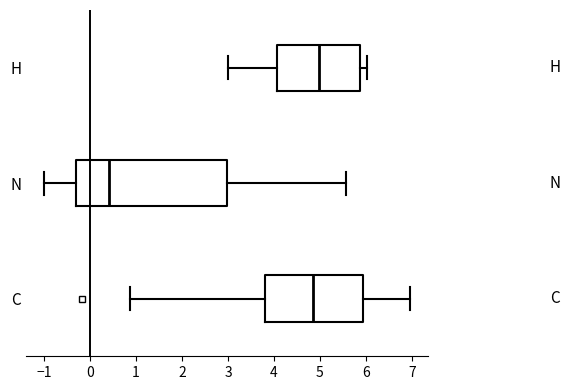

Which box is the widest, from its left edge to its right edge?

N